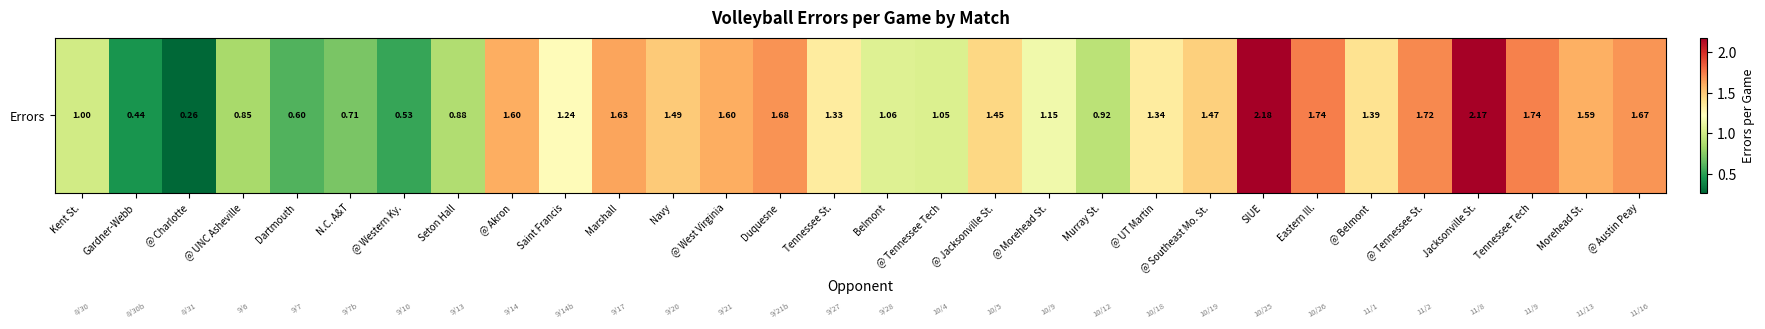

At which category does the chart reach its minimum across all series?

@ Charlotte